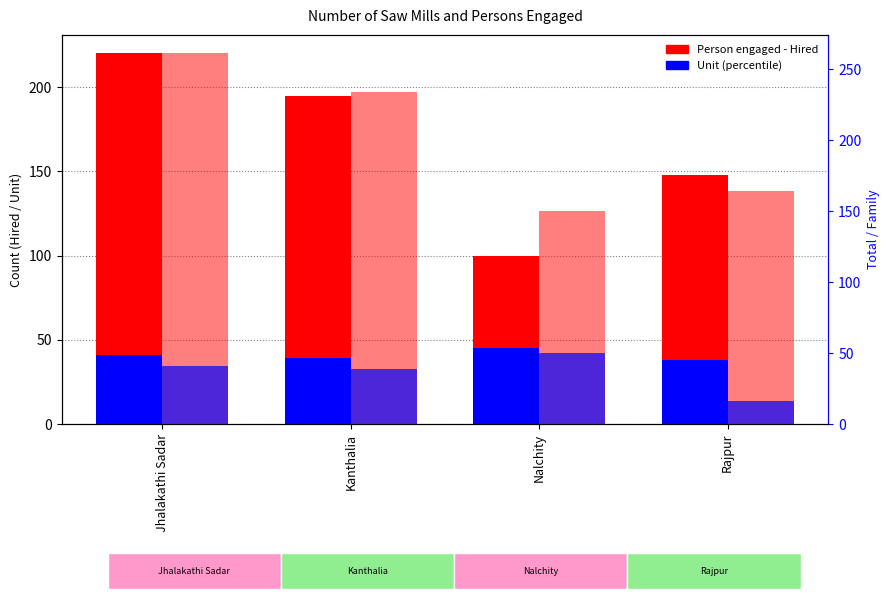

How many bars are there in total?

16